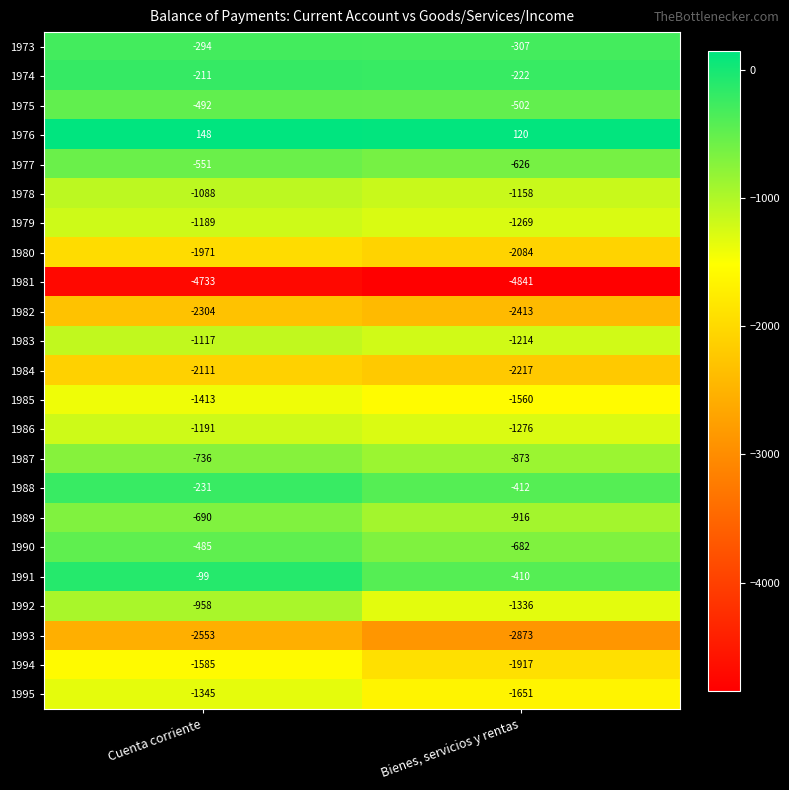

Rank the series by their maximum value, from lowest to highest.

1981, 1993, 1982, 1984, 1980, 1994, 1985, 1995, 1986, 1979, 1983, 1978, 1992, 1987, 1989, 1977, 1975, 1990, 1973, 1988, 1974, 1991, 1976